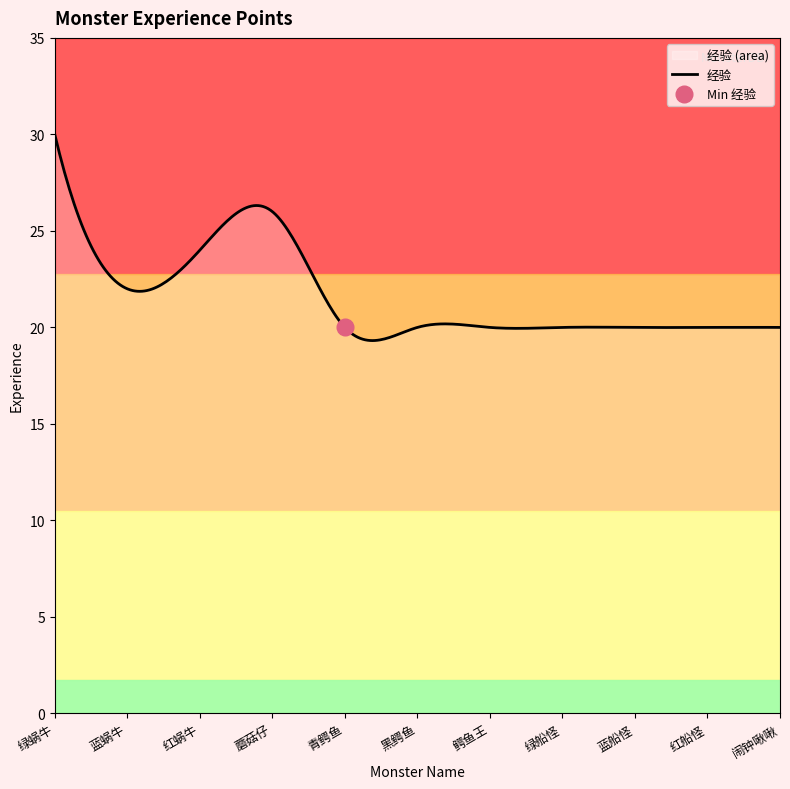

What is the smallest value displayed?

20